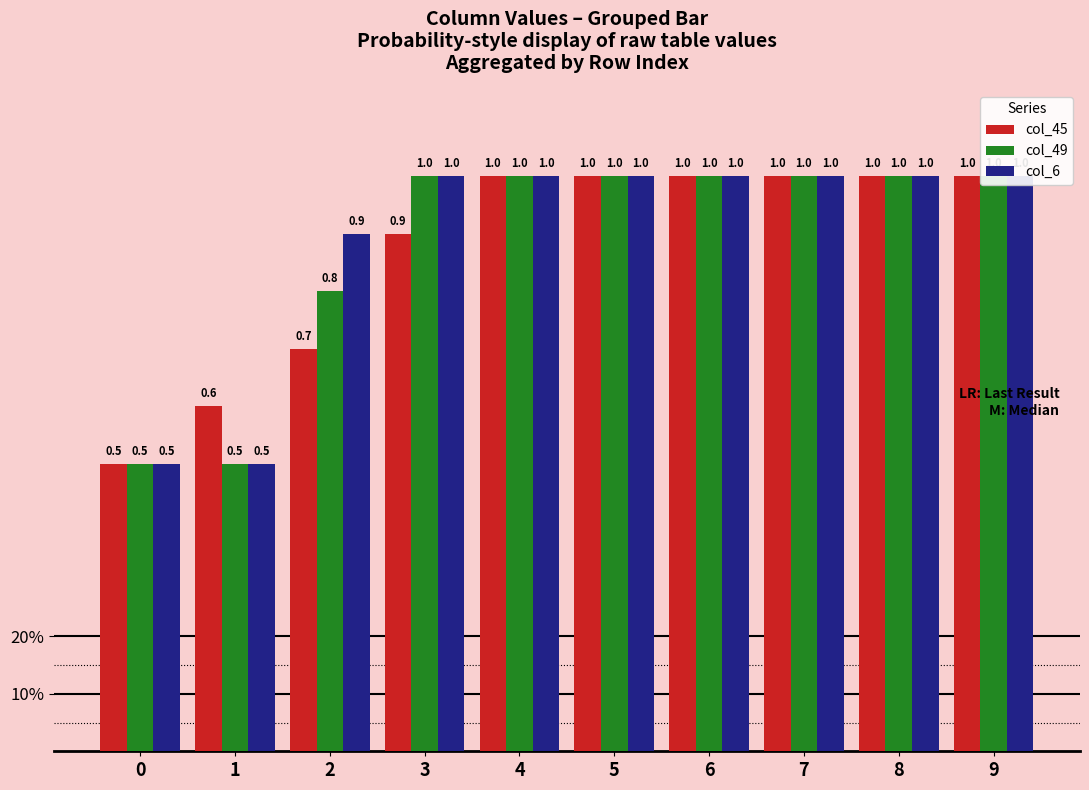

How many bars are there in total?

30